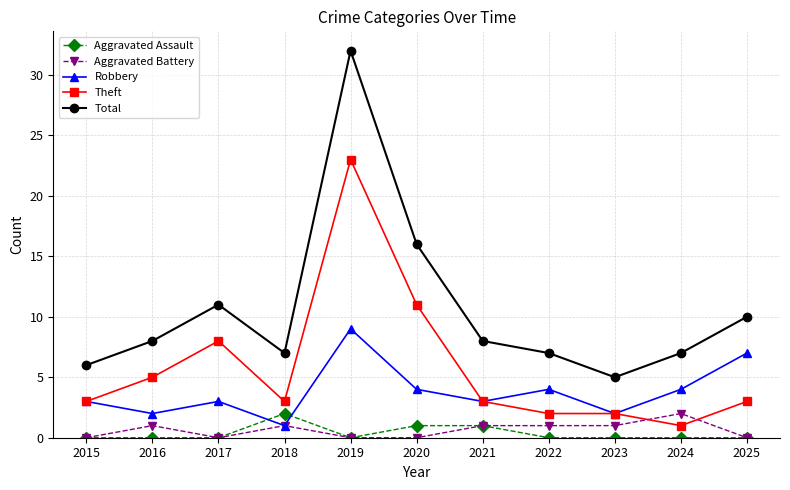

Which series has the largest range (max minus min)?

Total